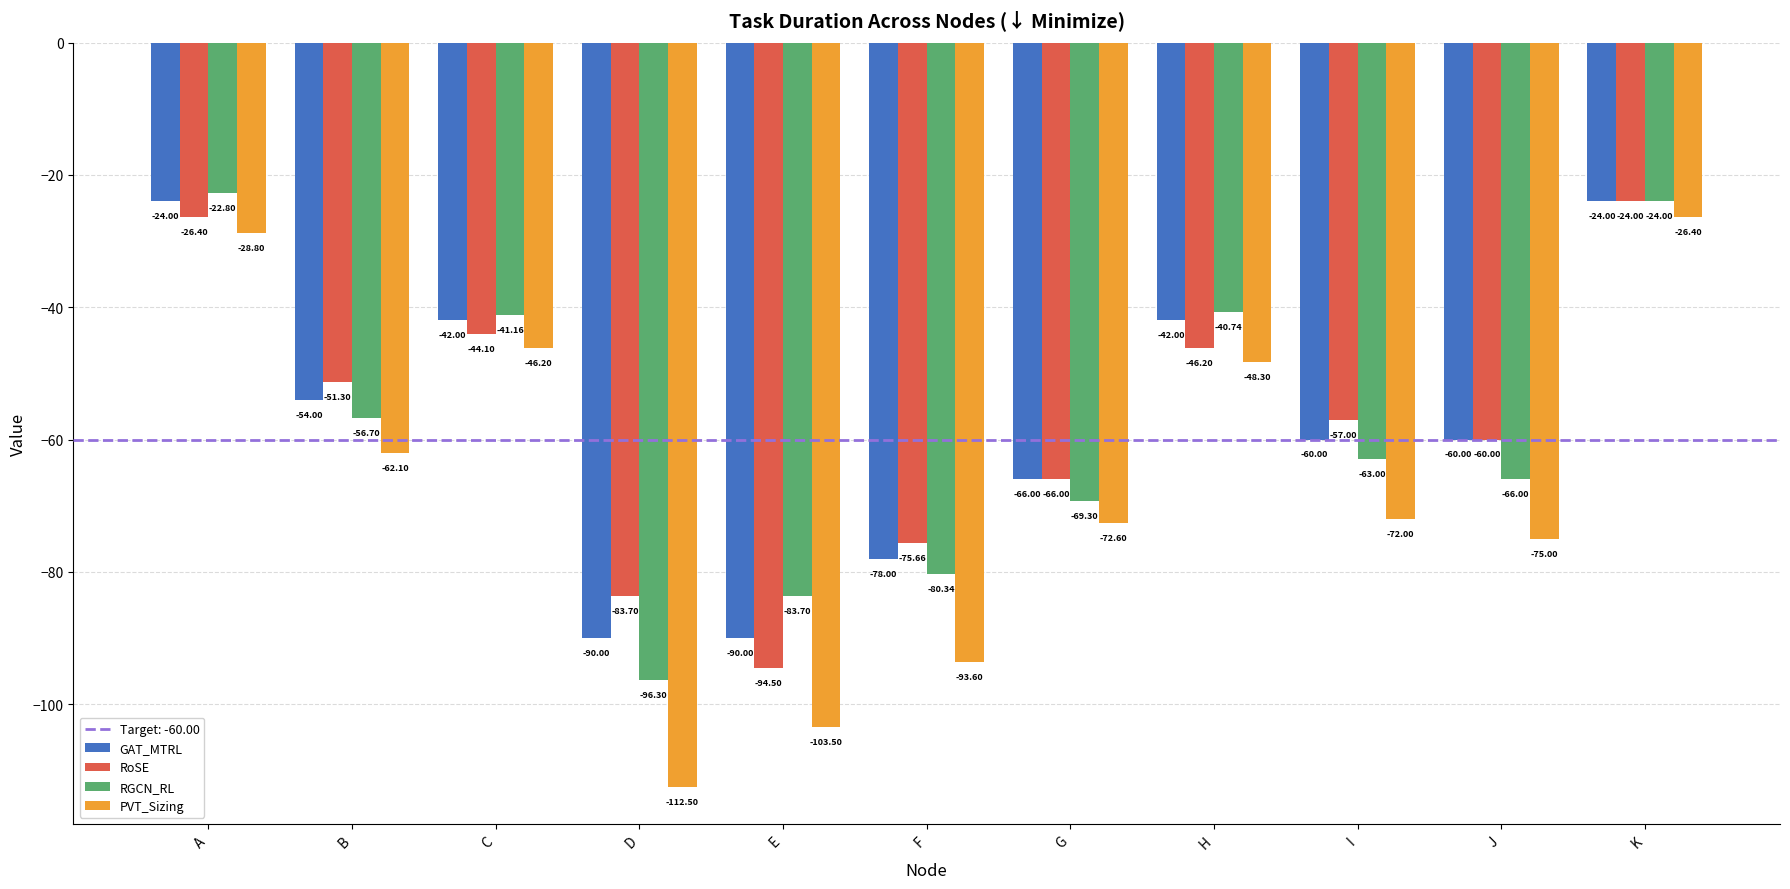

What is the difference between the highest and lowest values at K?

2.4